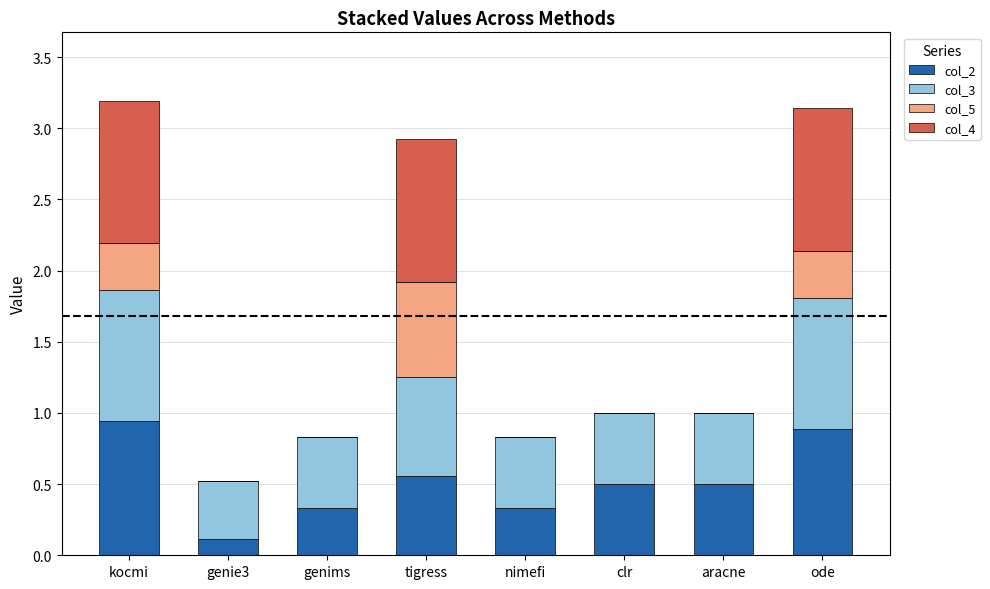

Does the chart contain stacked bars?

Yes